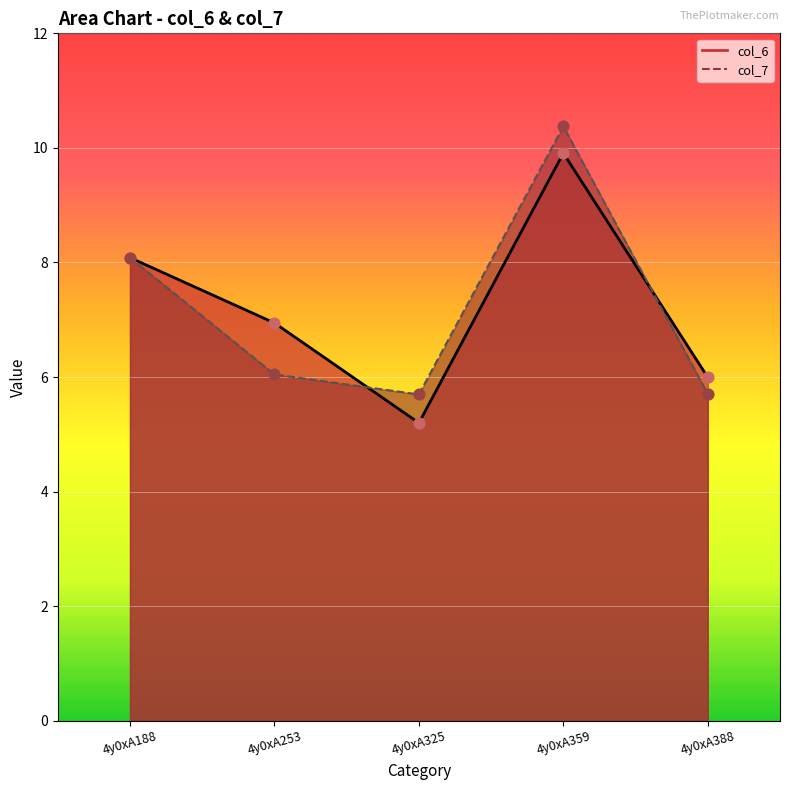

Which series has the widest spread of Y values?

col_6